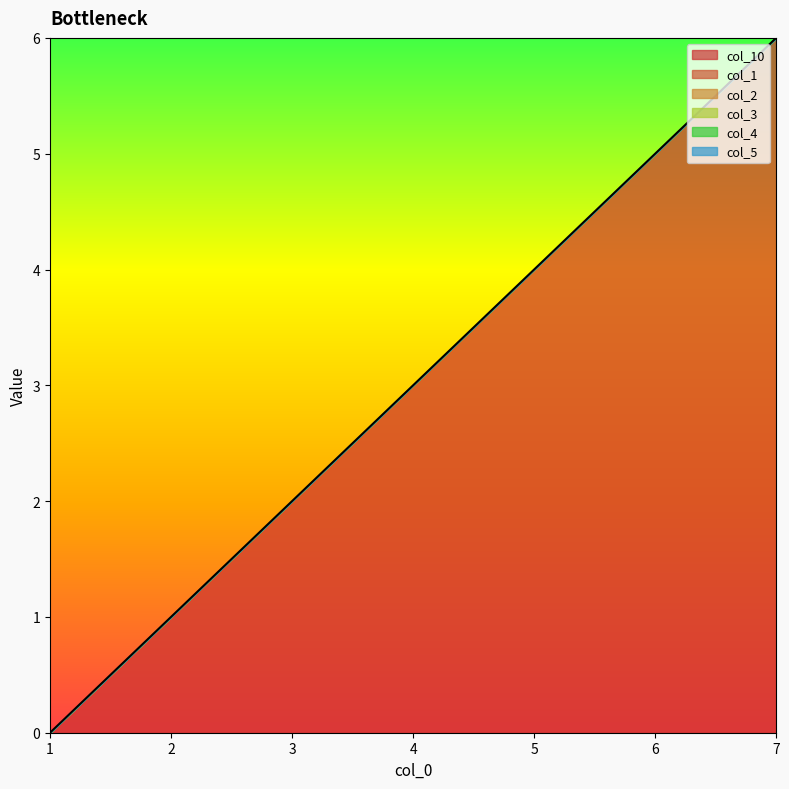

True or false: col_5 and col_4 intersect in this chart.

False